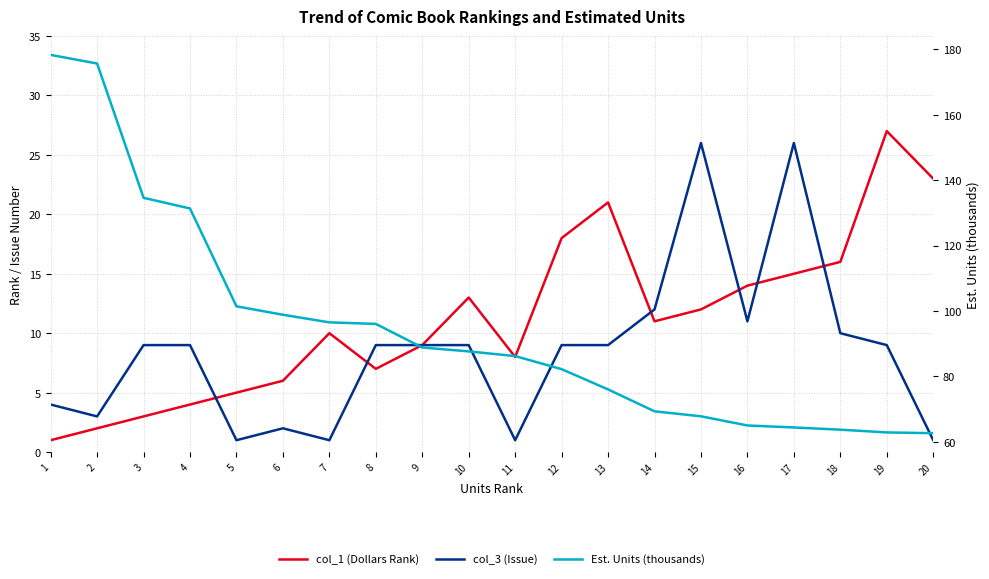

Between 3 and 14, which series saw the biggest shift?

Est. Units (thousands)